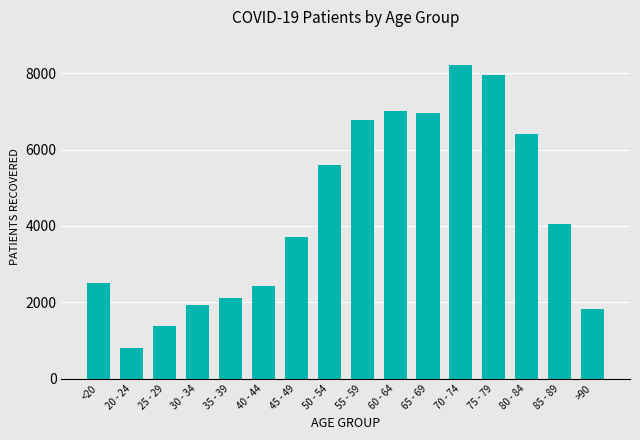

The chart shows a value of 9227 at 65 - 69. True or false?

False